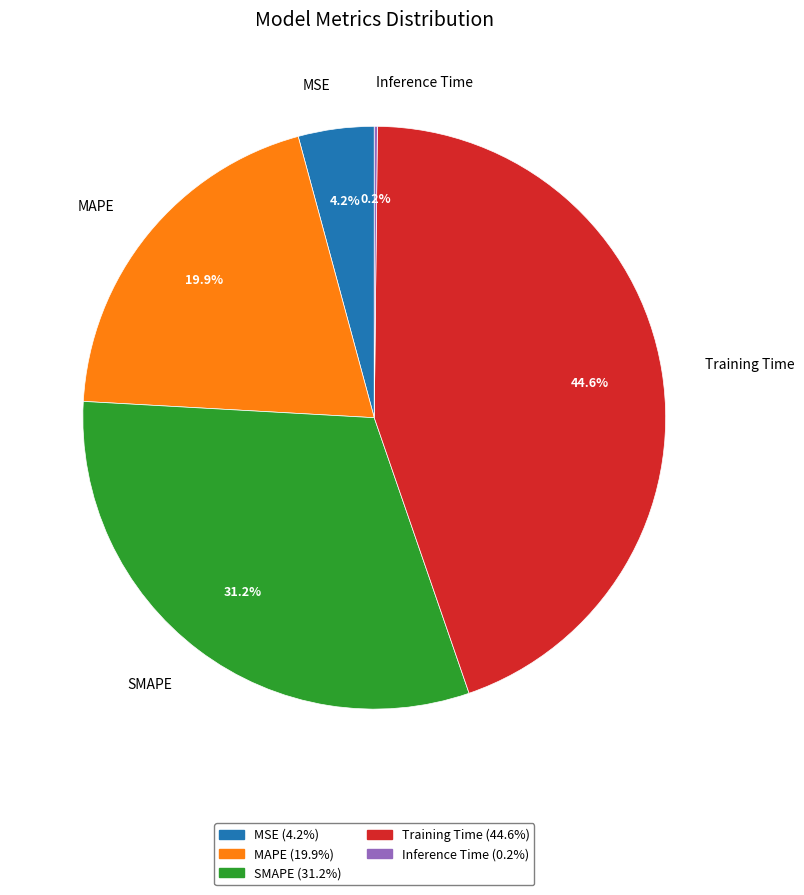

What portion of the pie excludes Training Time?

55.4%